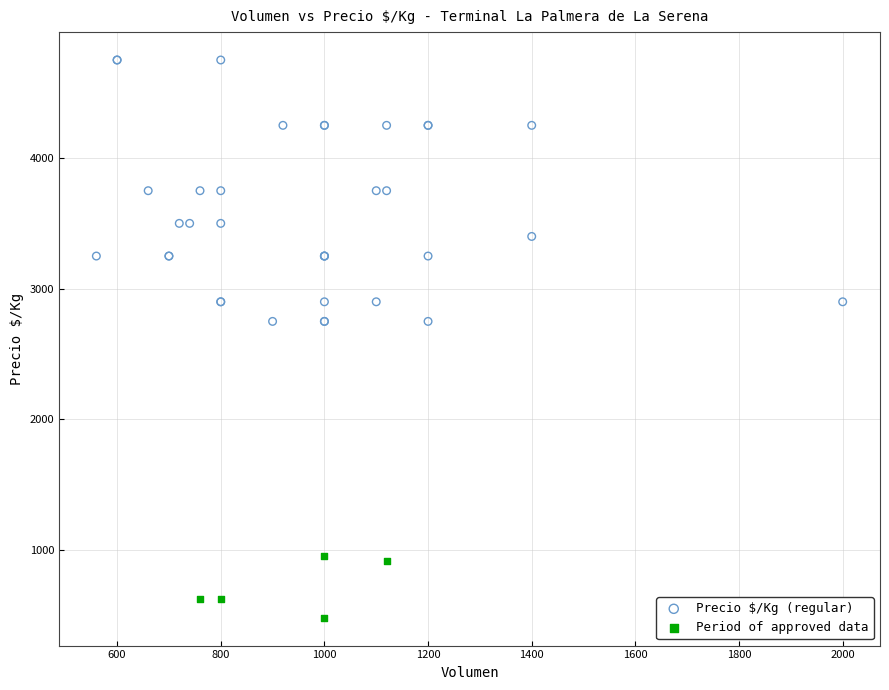

Which series reaches the minimum Y coordinate?

Period of approved data